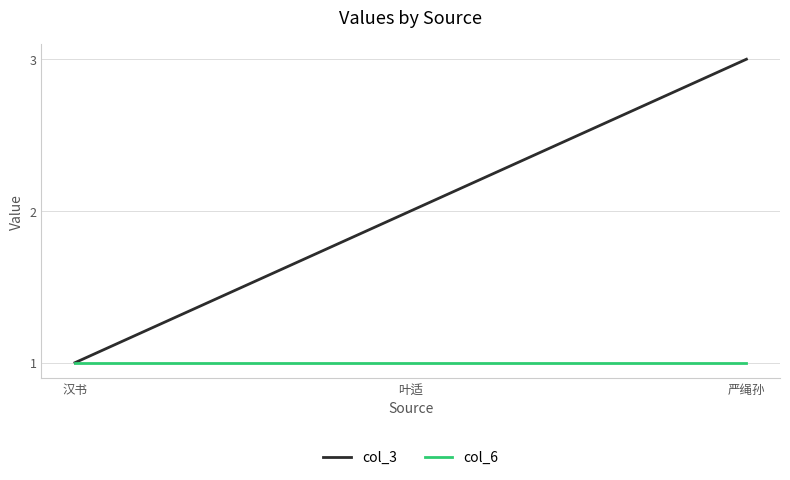

The value of col_3 at 汉书 is 2. True or false?

False